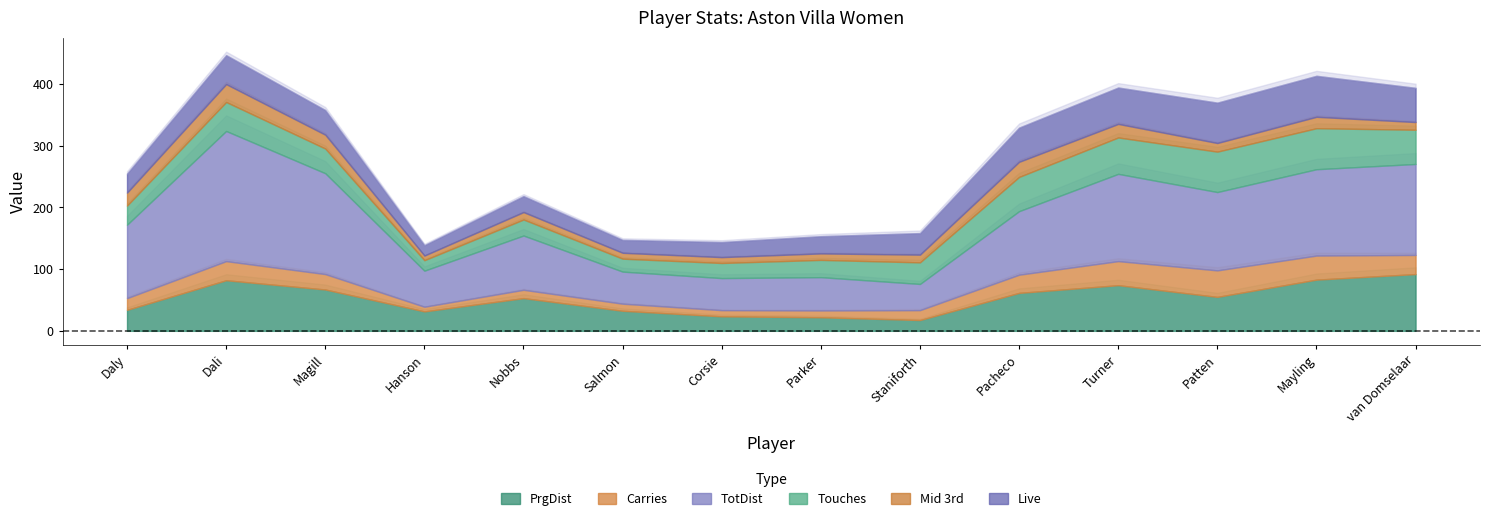

What value does the TotDist series have at Nobbs?

83